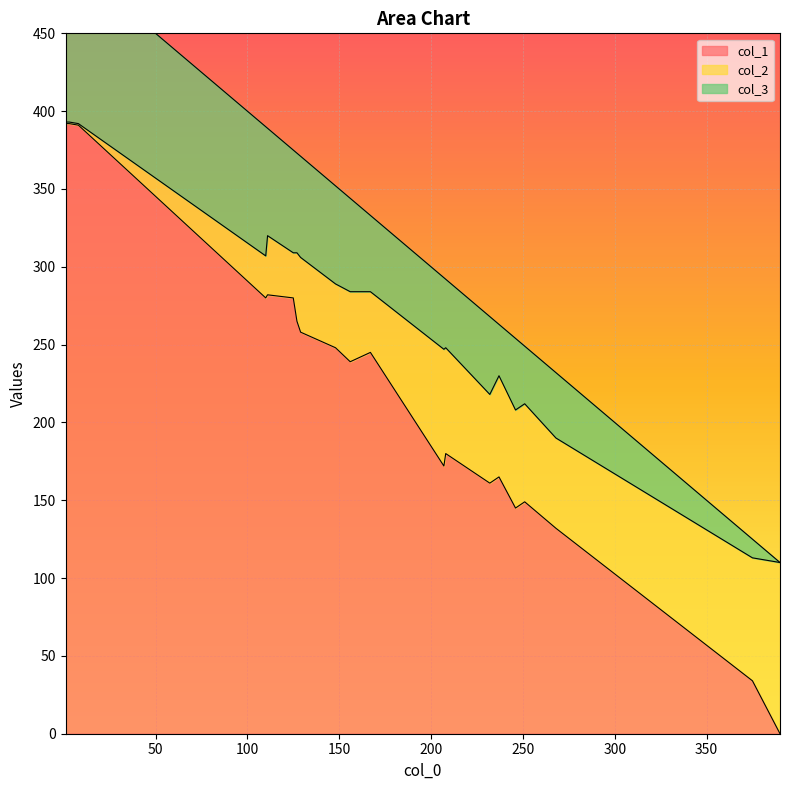

Reading right to left, transcribe all the data shown in this chart.

col_1: 127=265	208=180	251=149	375=34	167=245	148=248	156=239	3=392	246=145	8=391	232=161	1=392	207=172	237=165	268=132	125=280	110=280	129=258	111=282	390=0
col_2: 127=44	208=68	251=63	375=79	167=39	148=41	156=45	3=1	246=63	8=1	232=57	1=1	207=75	237=65	268=58	125=29	110=27	129=48	111=38	390=110
col_3: 127=64	208=44	251=37	375=12	167=49	148=63	156=60	3=104	246=46	8=100	232=50	1=106	207=46	237=33	268=42	125=66	110=83	129=65	111=69	390=0